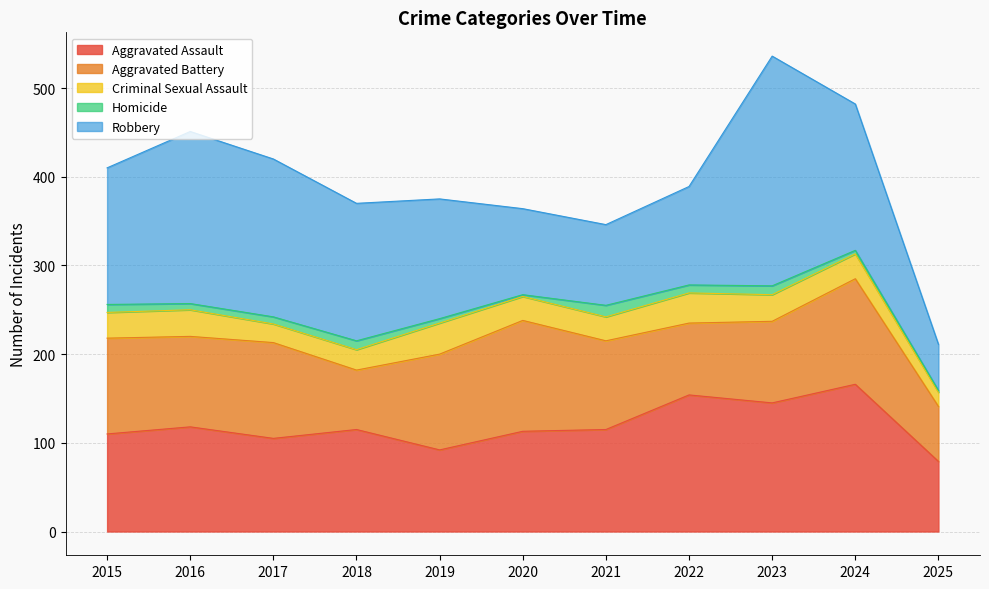

What is the value of the Homicide point at the 6th from the left?

2